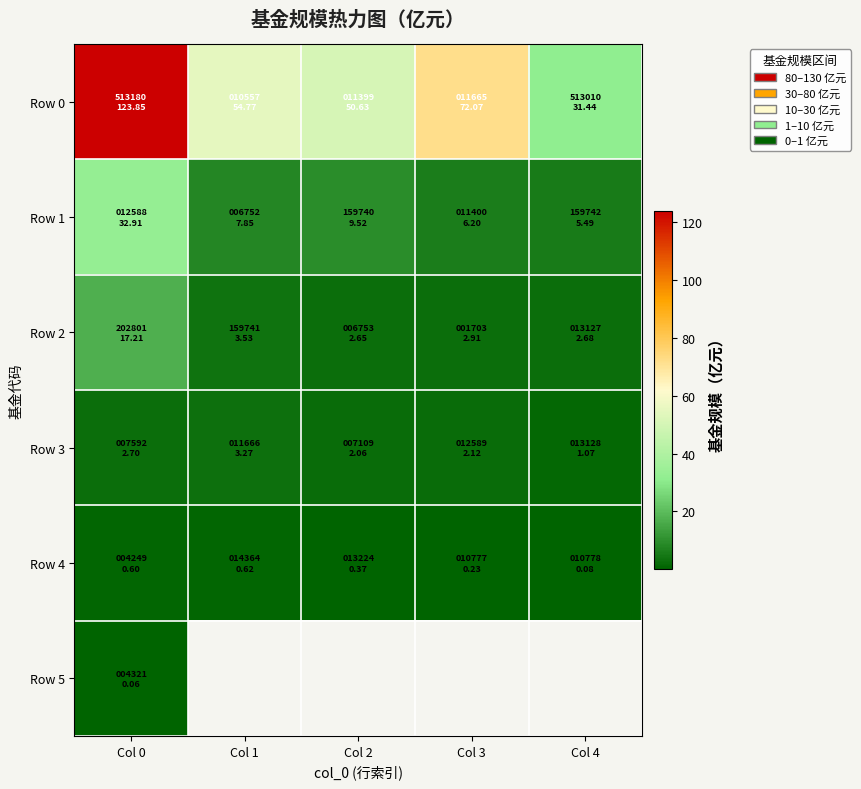

Is it true that Row 3 equals 3.3 at Col 1?

True